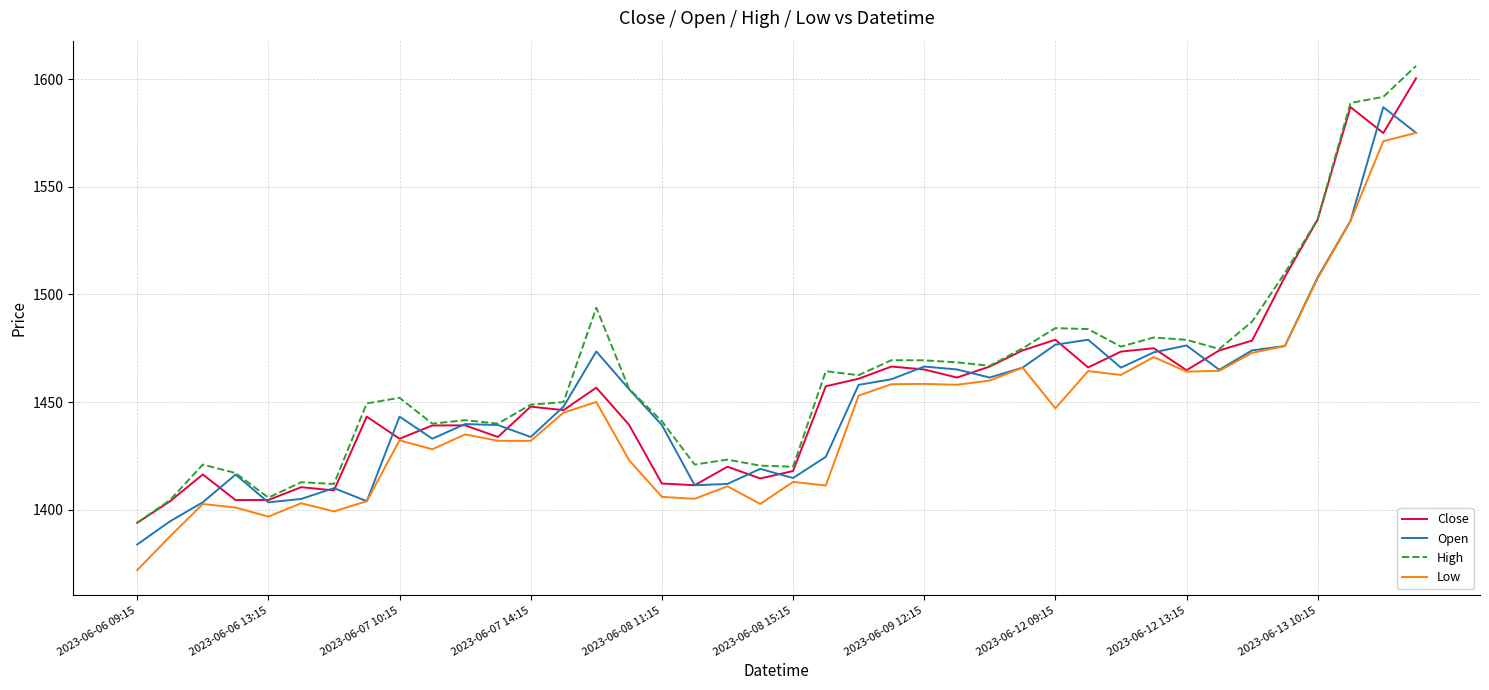

How many categories are shown in the chart?

40